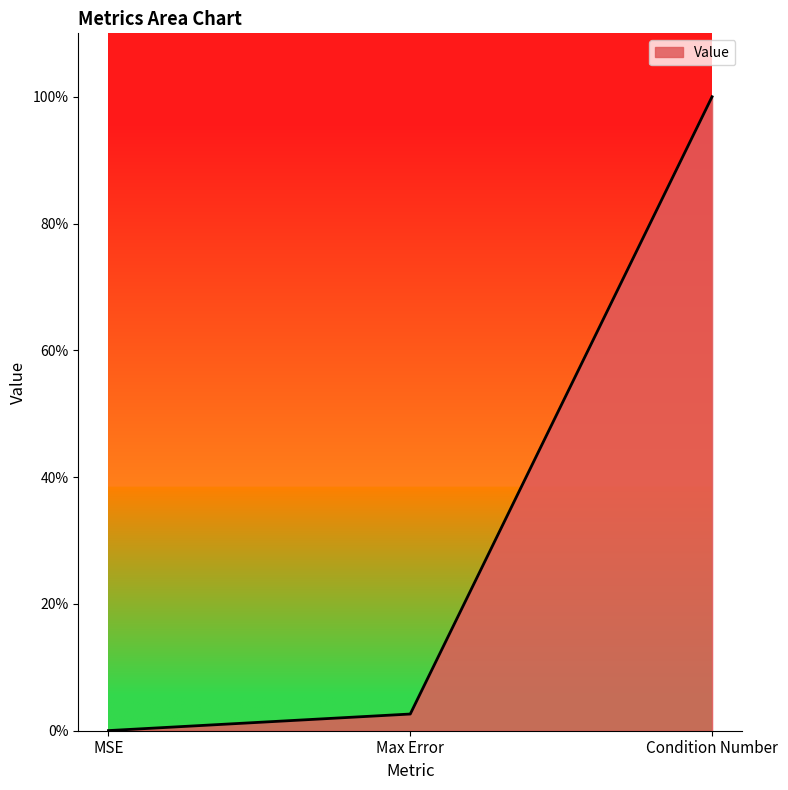

The value at Max Error is 0.0. True or false?

False